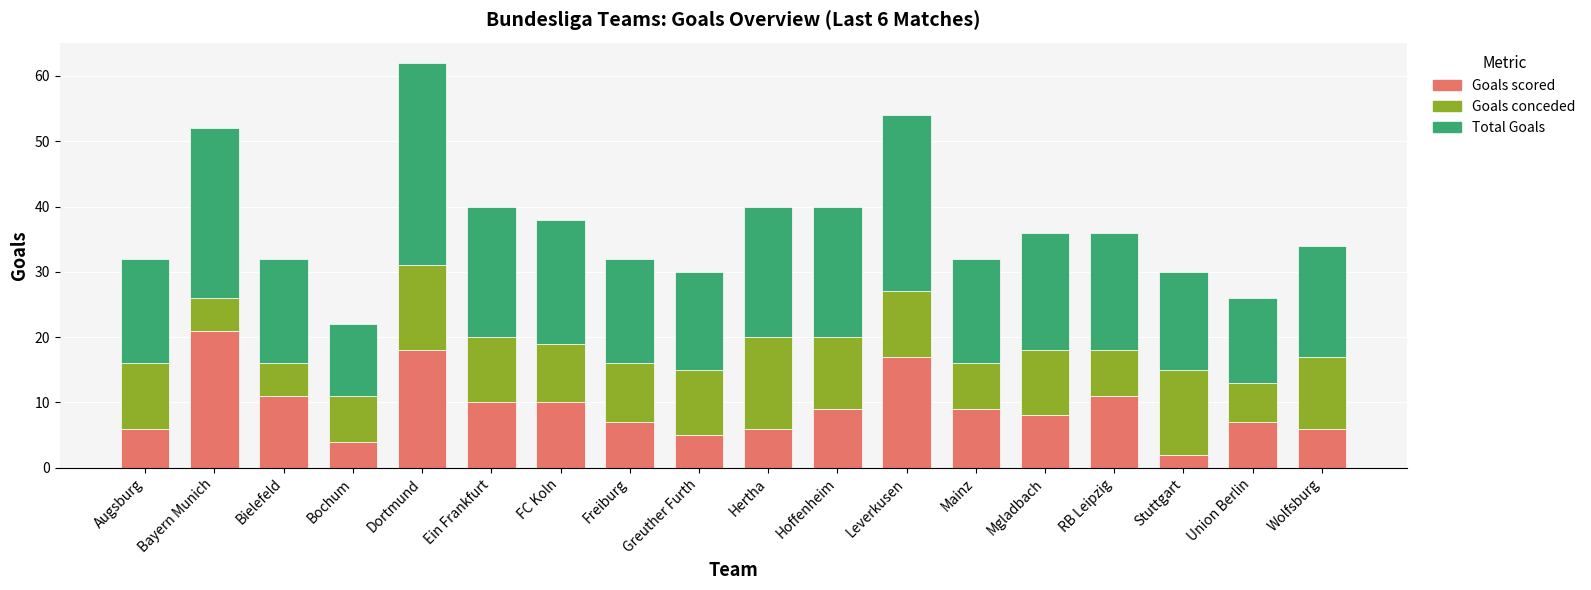

What is the maximum value for Goals scored?

21